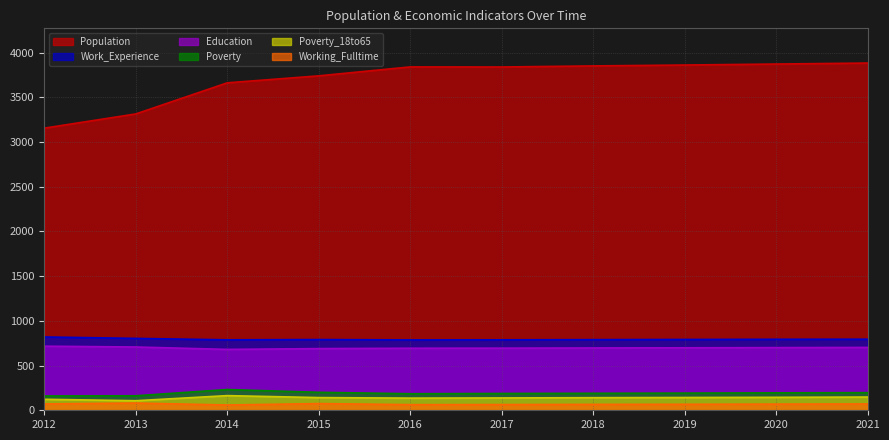

What is the maximum value for Education?

717